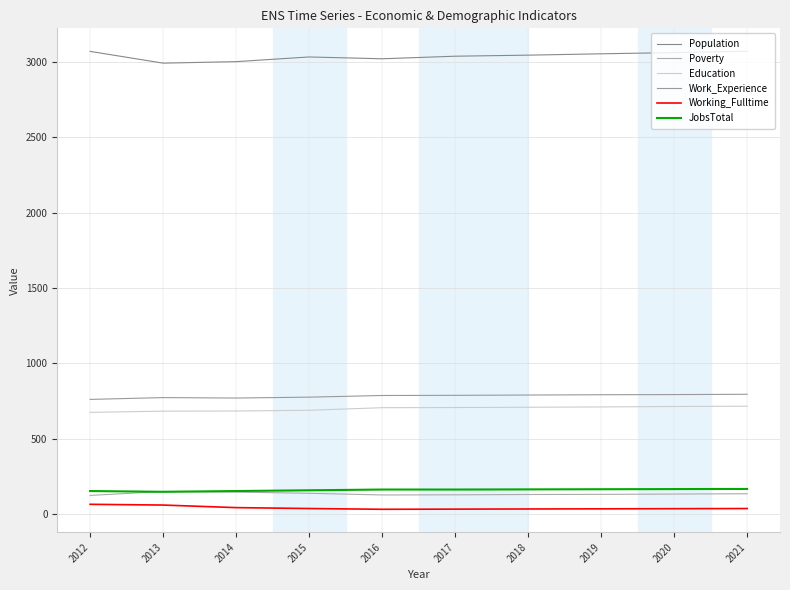

At which label is Population closest to 3031?

2015